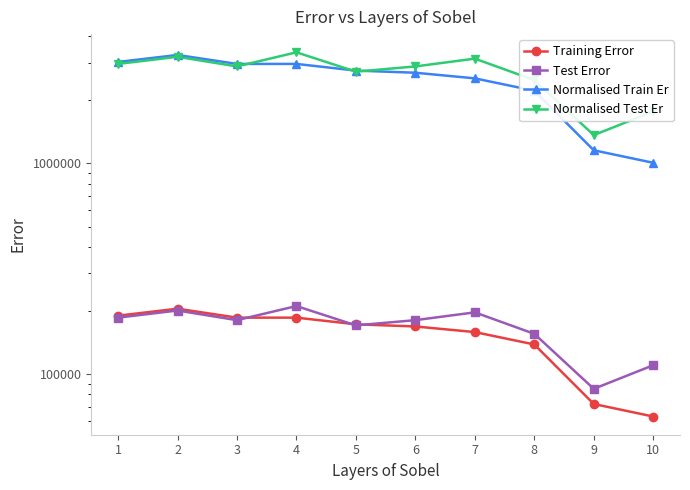

What is the spread (max minus min) of values at 9?

1288000